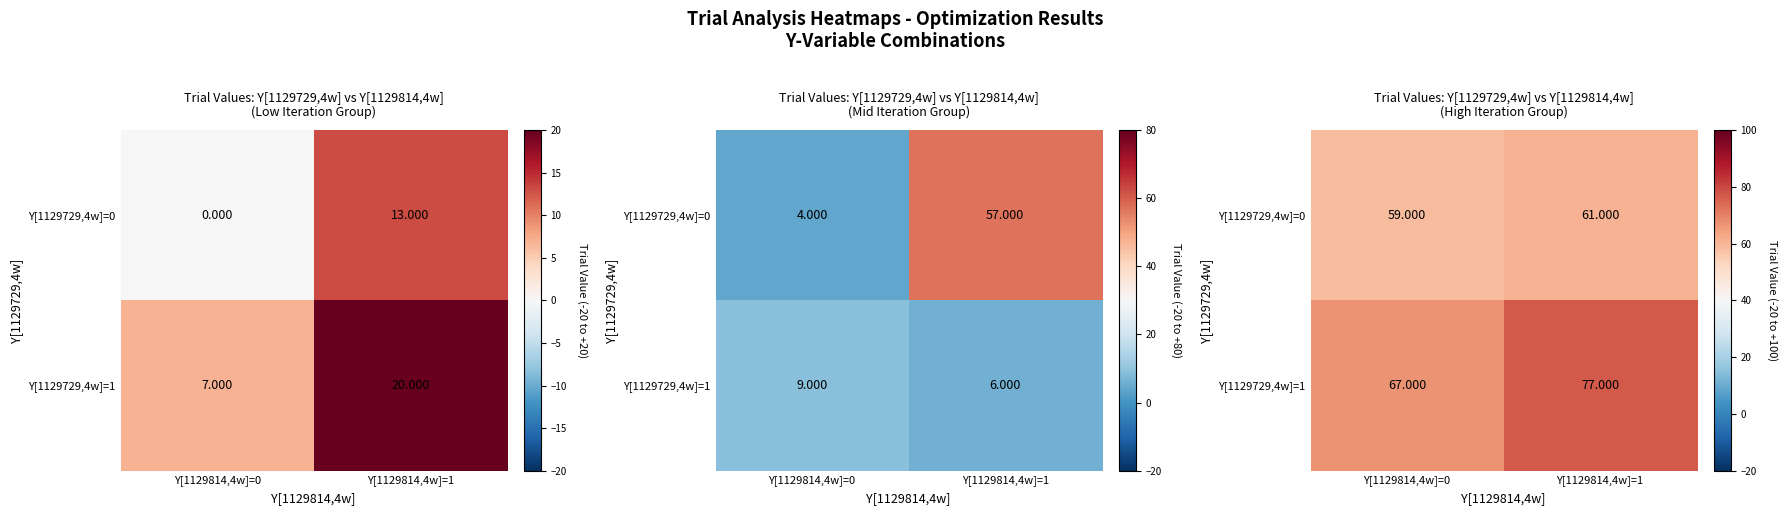

At Y[1129814,4w]=0, list the series in order from largest to smallest.

Y[1129729,4w]=1, Y[1129729,4w]=0